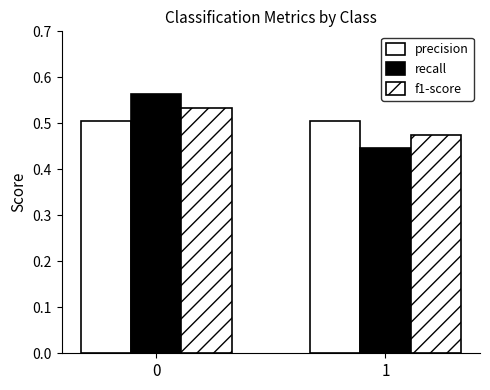

Reading left to right, extract all data points from this chart.

precision: 0=0.5	1=0.5
recall: 0=0.6	1=0.4
f1-score: 0=0.5	1=0.5